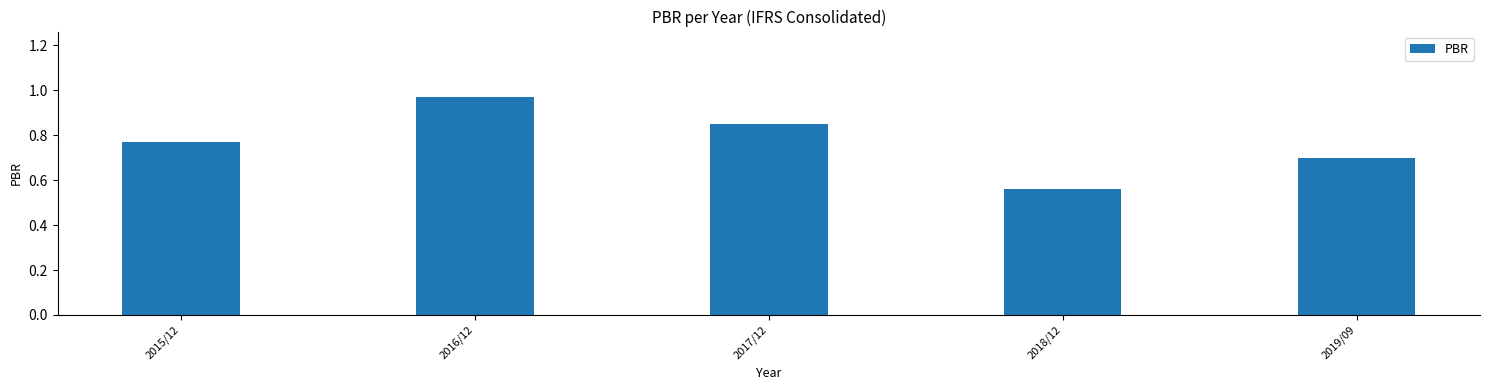

Which category has the highest value across all series?

2016/12